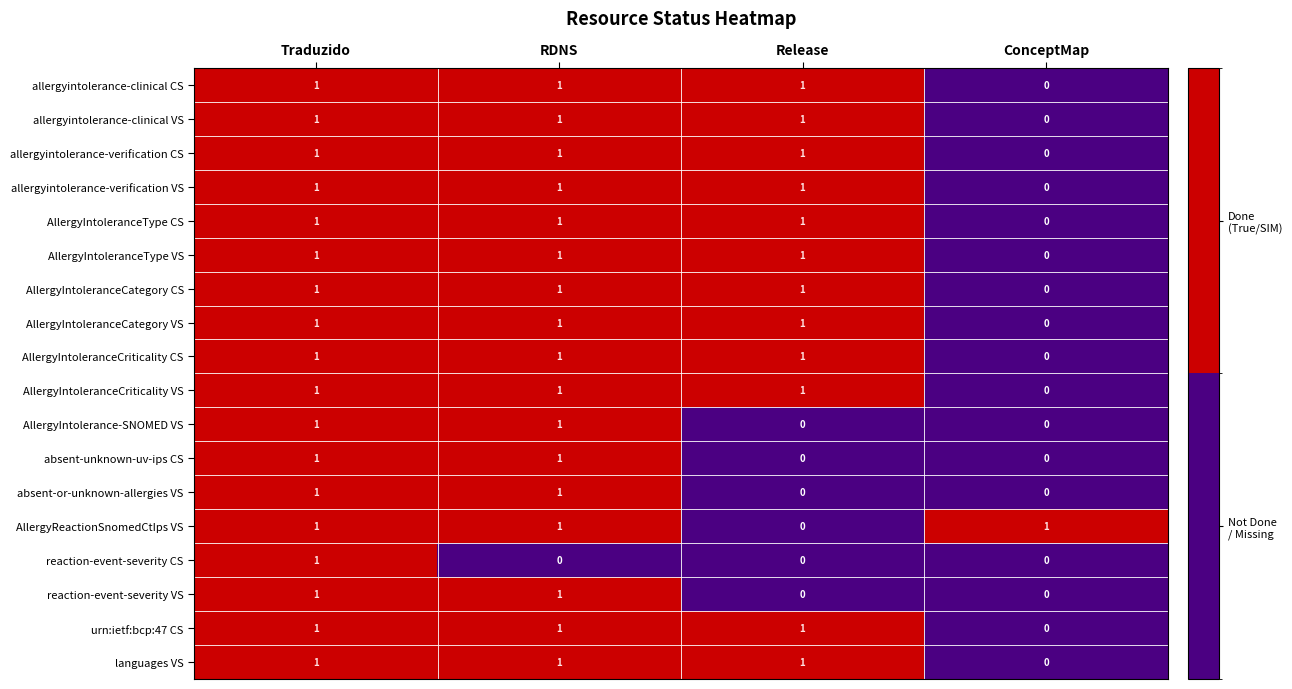

Which series changed the most between Traduzido and RDNS?

reaction-event-severity CS